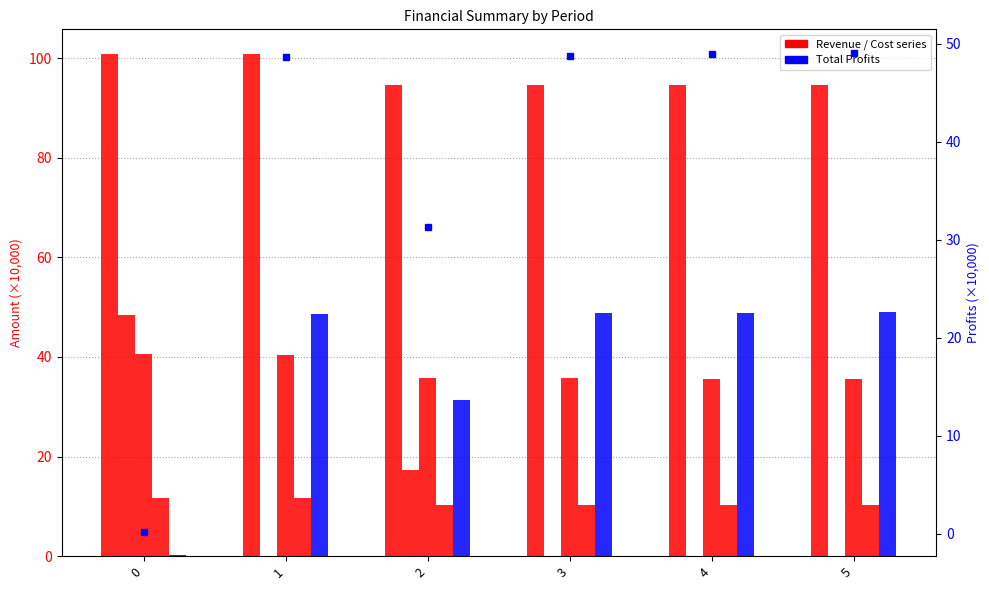

What is the value of the Total Profits (right) bar at the 1st from the left?

0.2